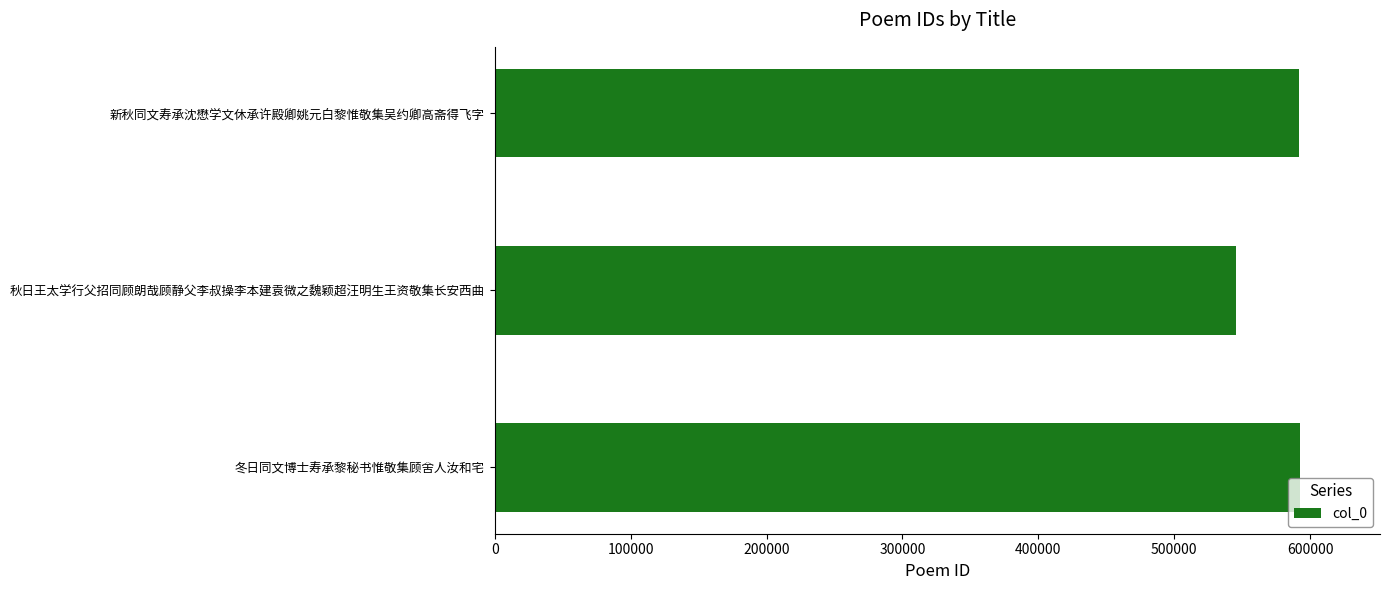

What is the ratio of the value at 秋日王太学行父招同顾朗哉顾静父李叔操李本建袁微之魏颖超汪明生王资敬集长安西曲 to the value at 新秋同文寿承沈懋学文休承许殿卿姚元白黎惟敬集吴约卿高斋得飞字?

0.9